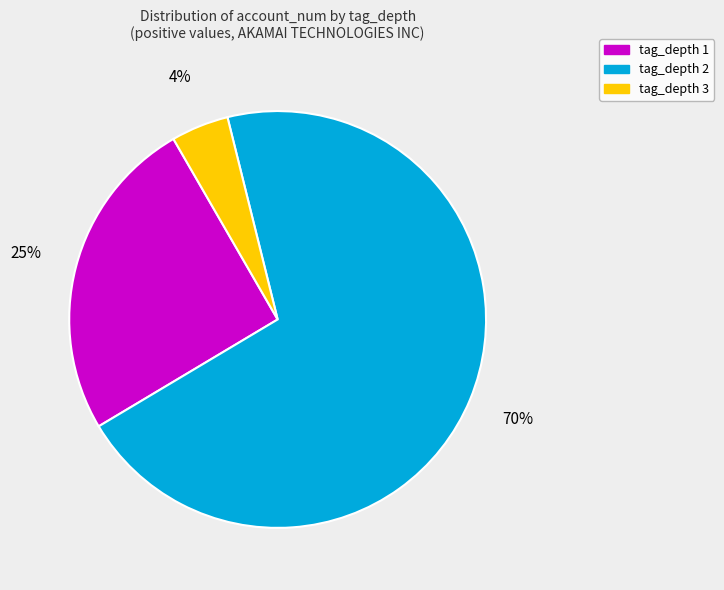

To the nearest percent, what is the average slice percentage?

33%